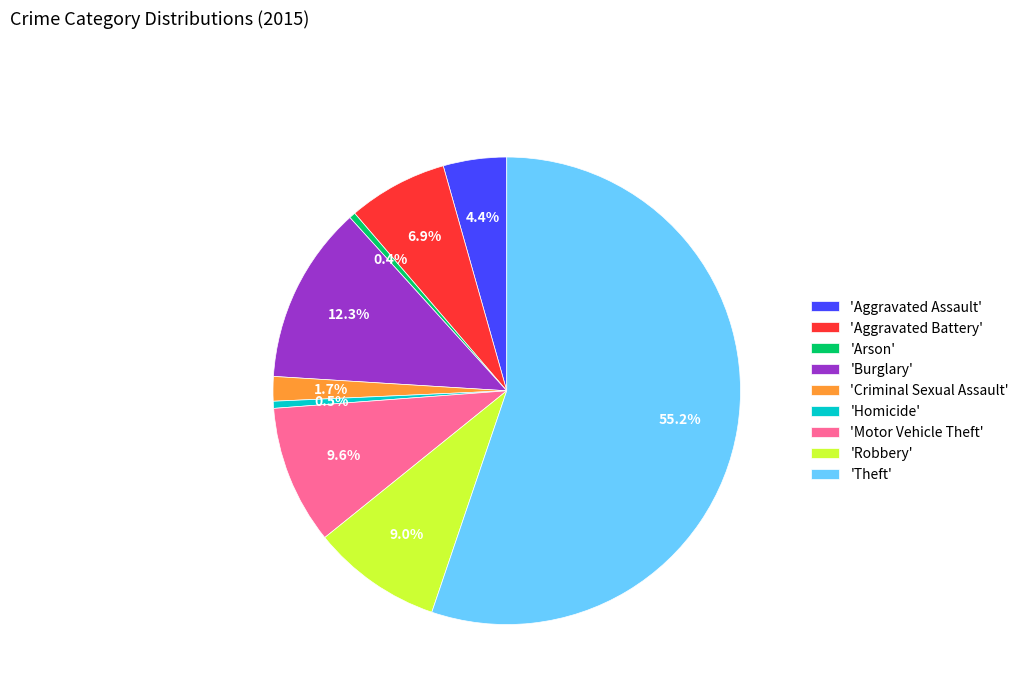

Which slice is the largest?

'Theft'